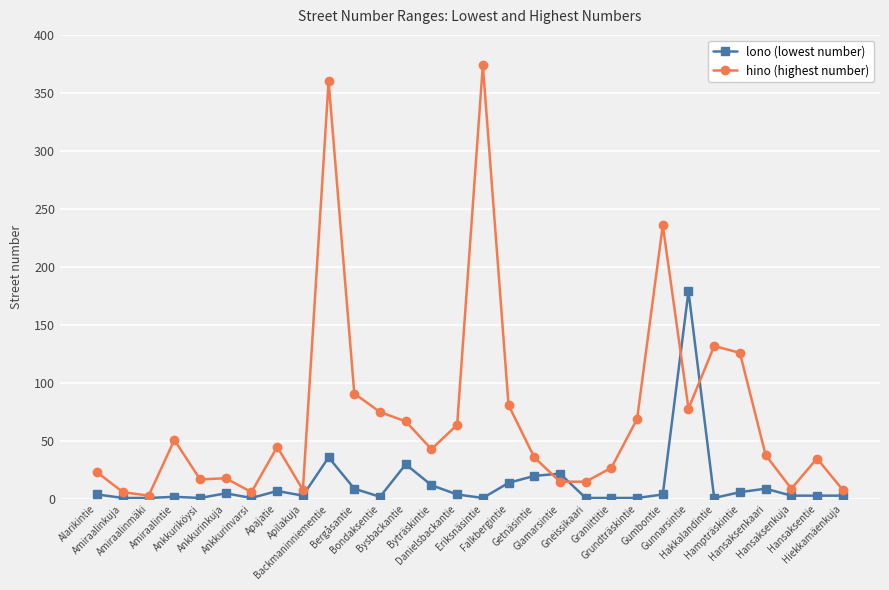

At which label is hino (highest number) closest to 188?

Gumbontie